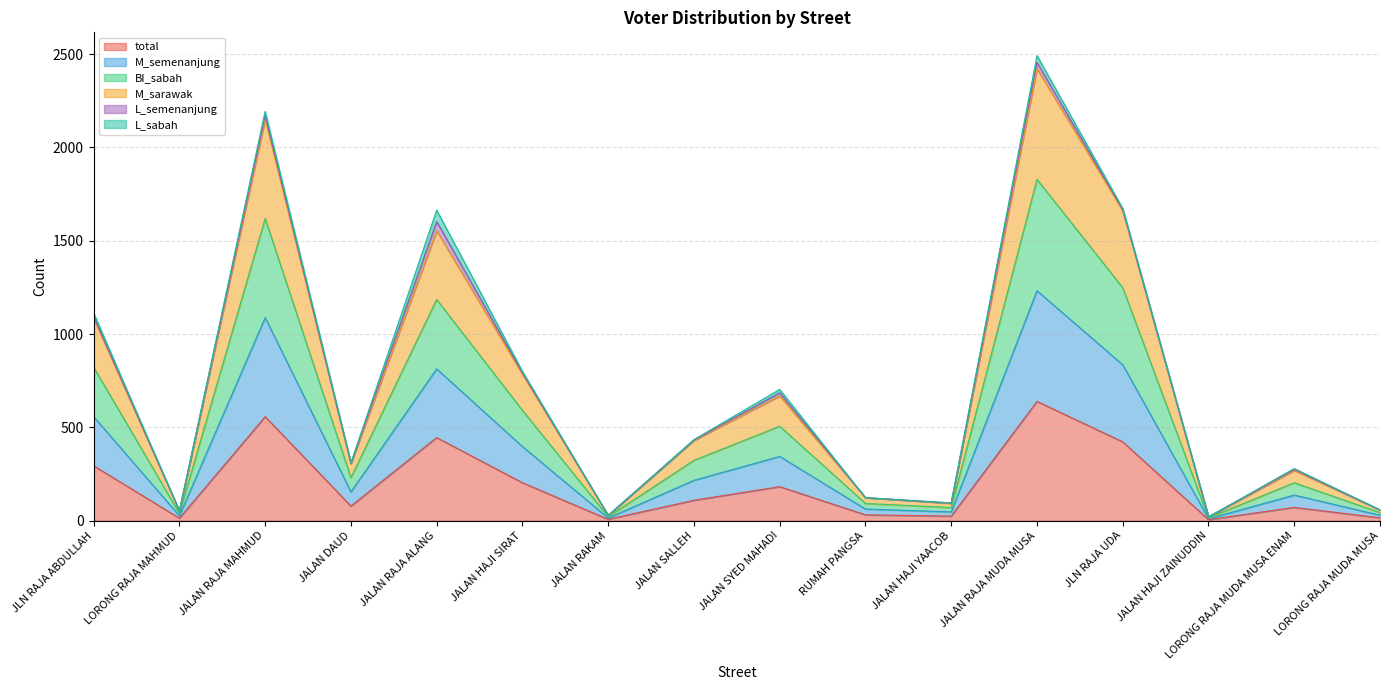

What is the sum of all total values?

3095